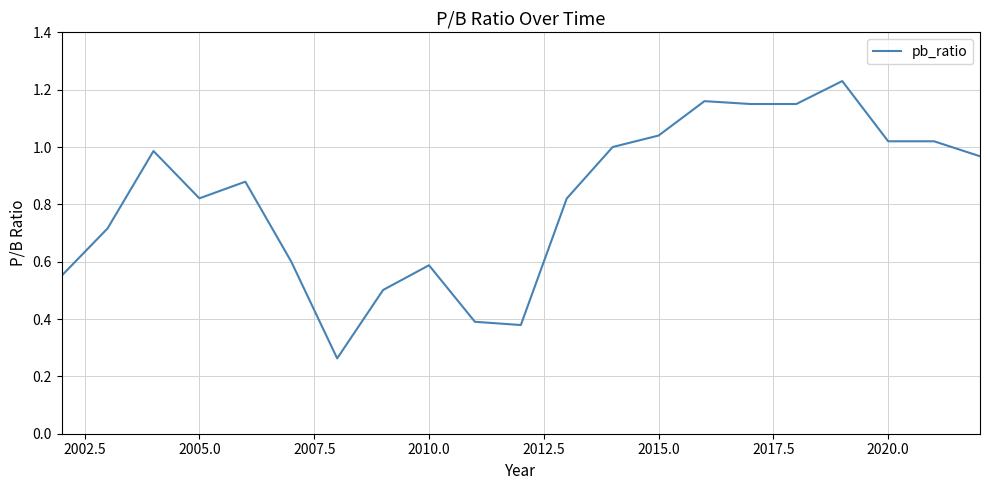

What is the sum of all values?

17.2